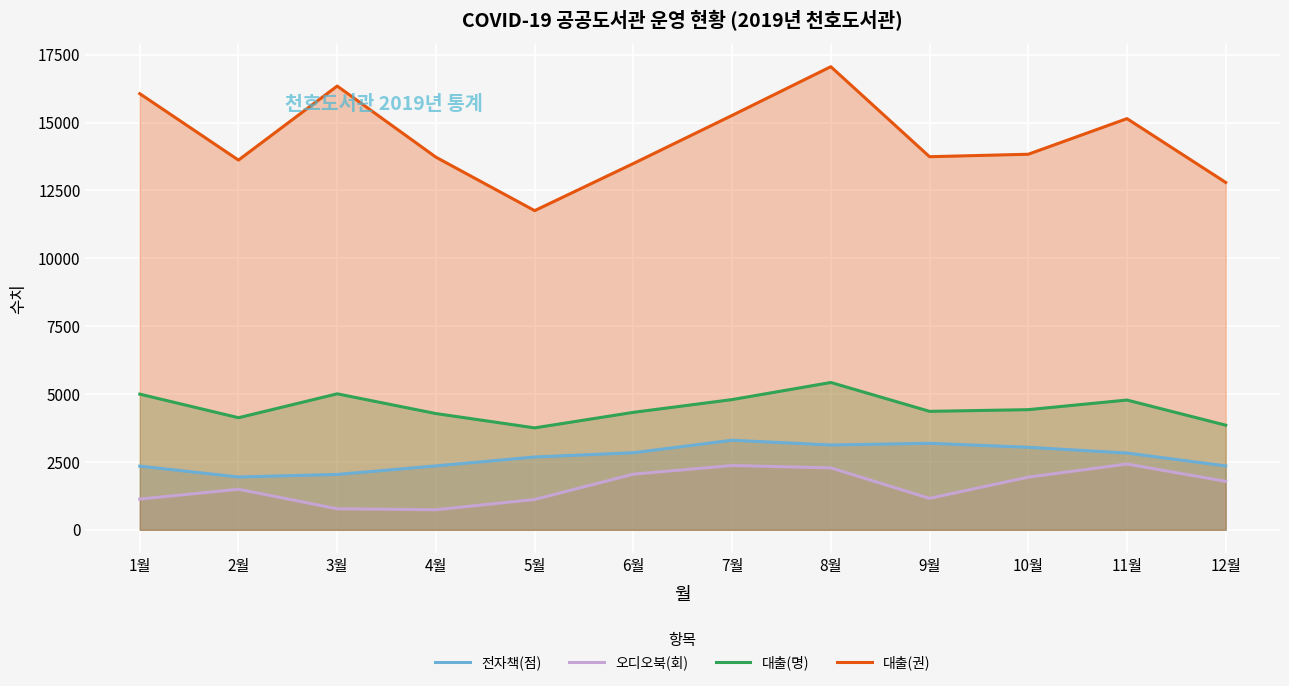

What is the smallest value displayed?

739